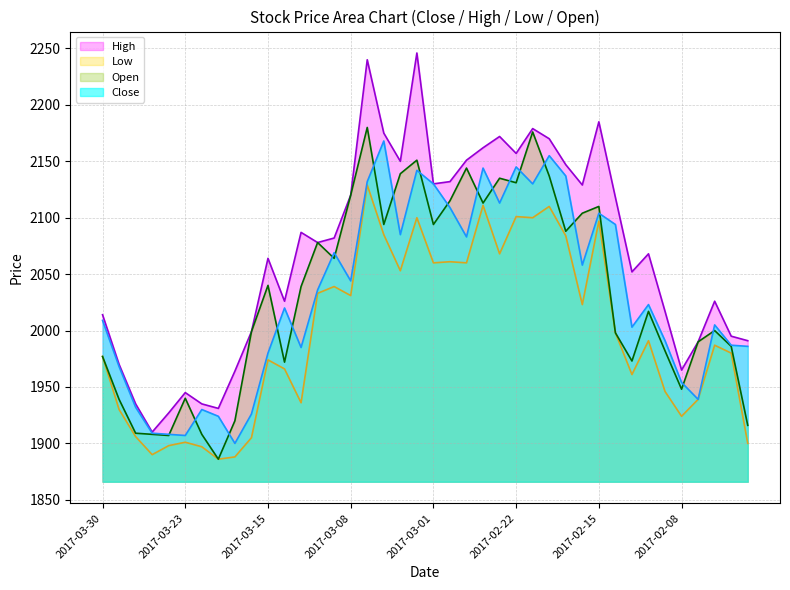

Is the value of Close at 2017-03-10 greater than the value of High at 2017-02-08?

Yes